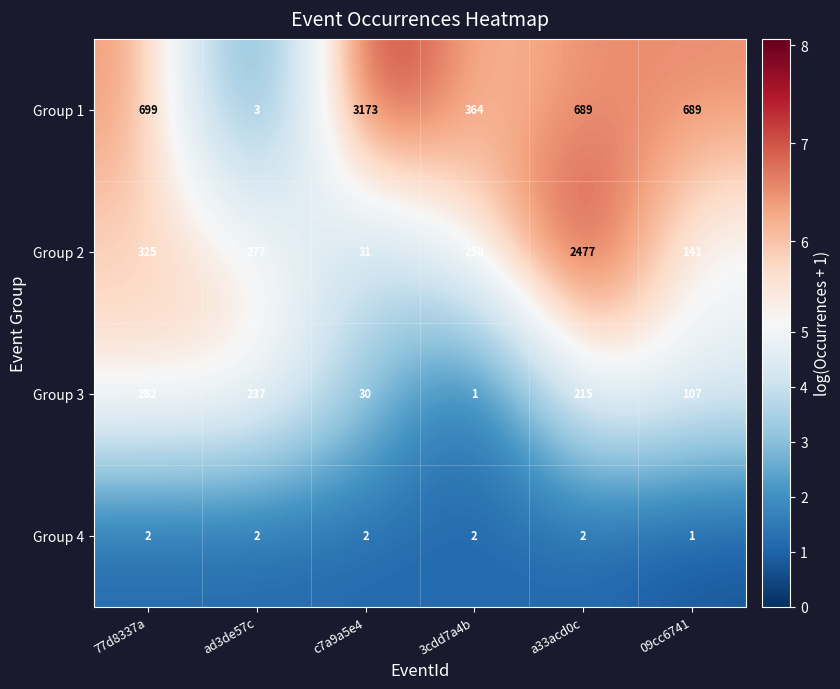

How many Group 4 values are between 2 and 3?

5